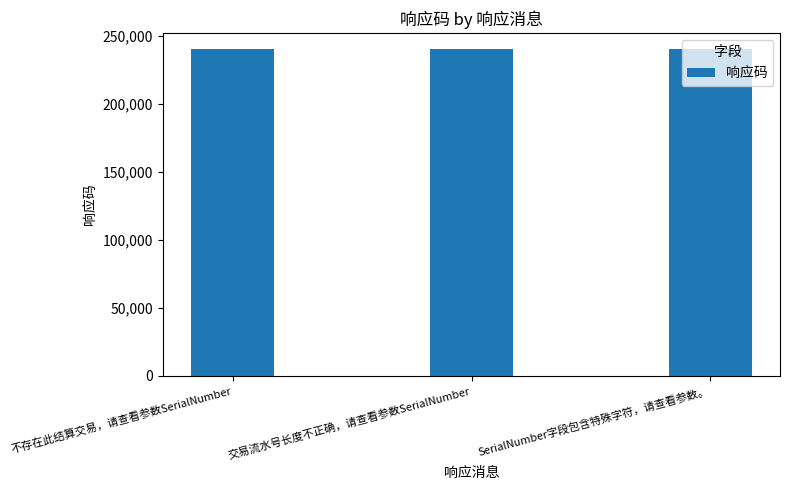

What is the value of the 2nd bar from the left?

240009